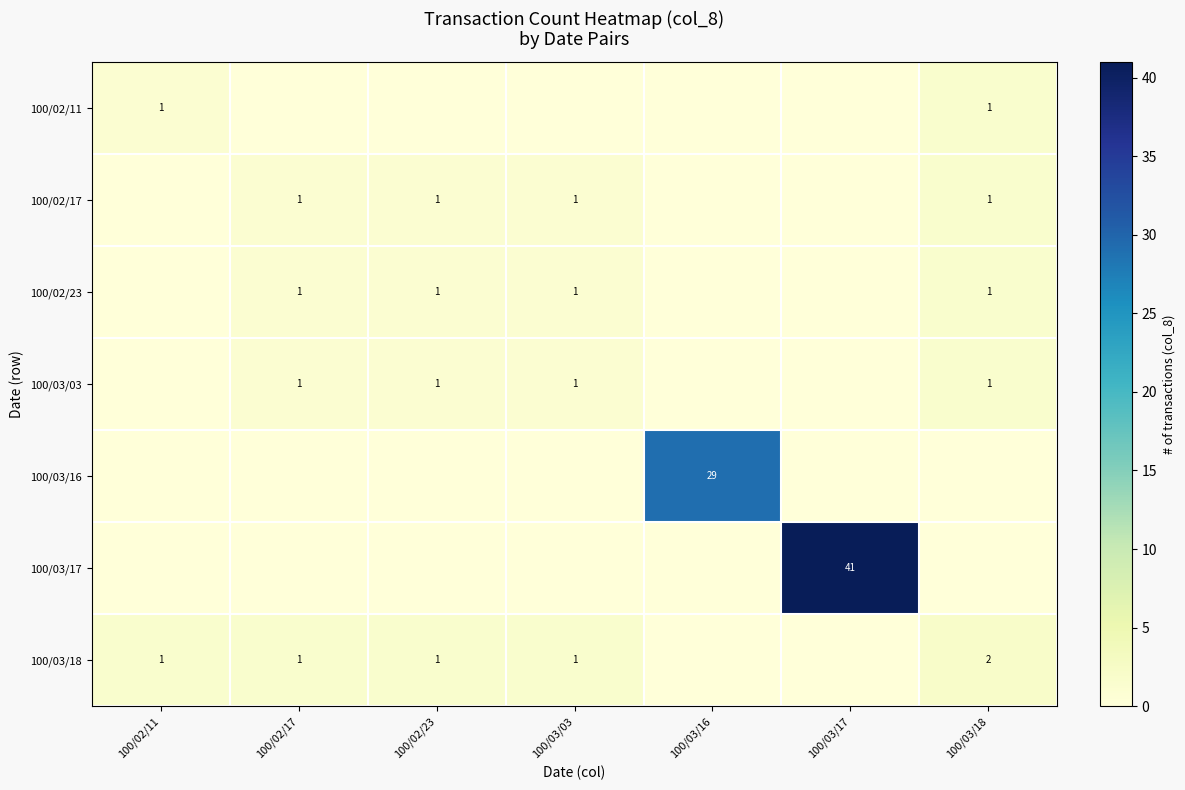

Is the value of 100/03/03 at 100/03/03 greater than the value of 100/03/16 at 100/03/16?

No